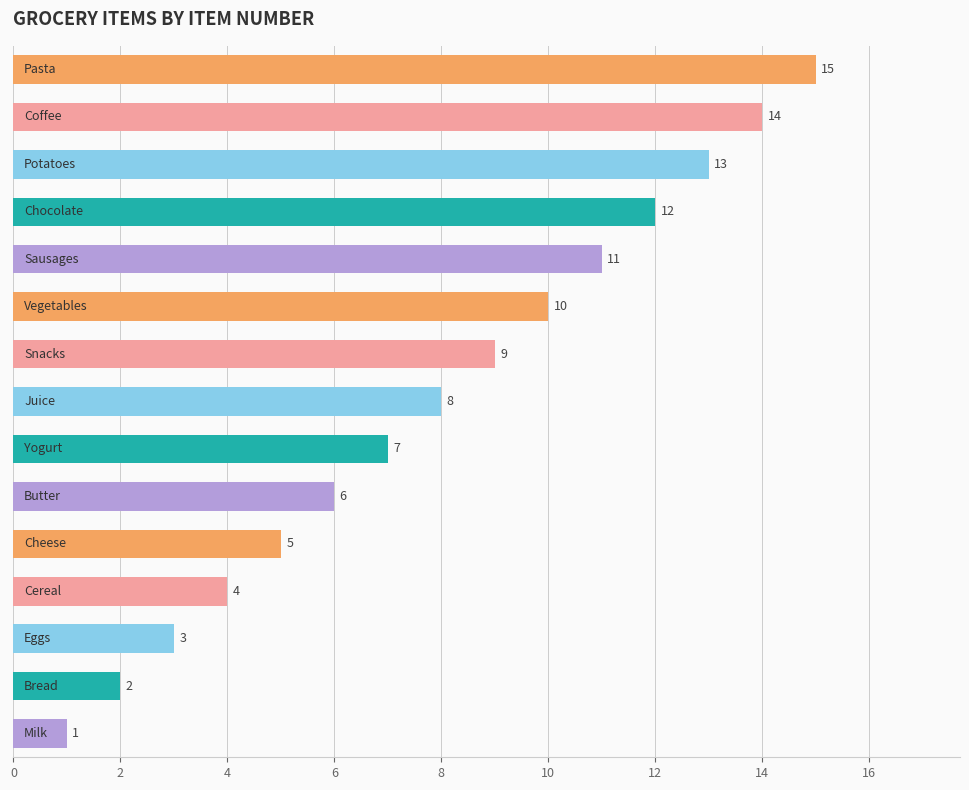

What is the difference between the maximum and minimum values?

14